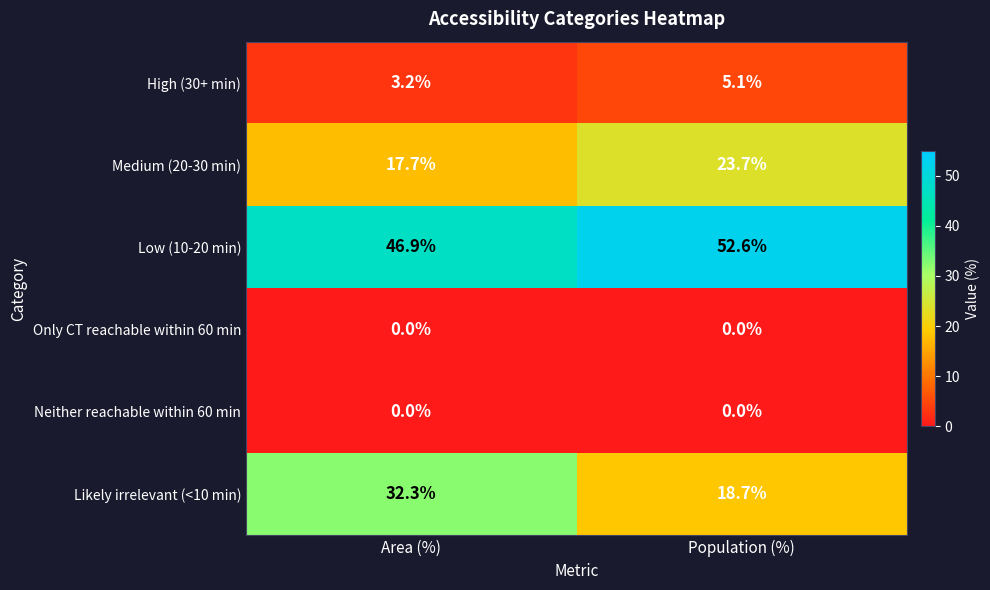

The Likely irrelevant (<10 min) series shows 17.8 at Area (%). True or false?

False